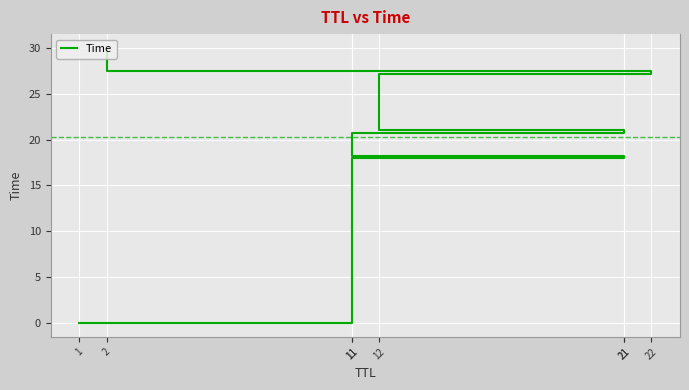

How many data points are less than 21?

4